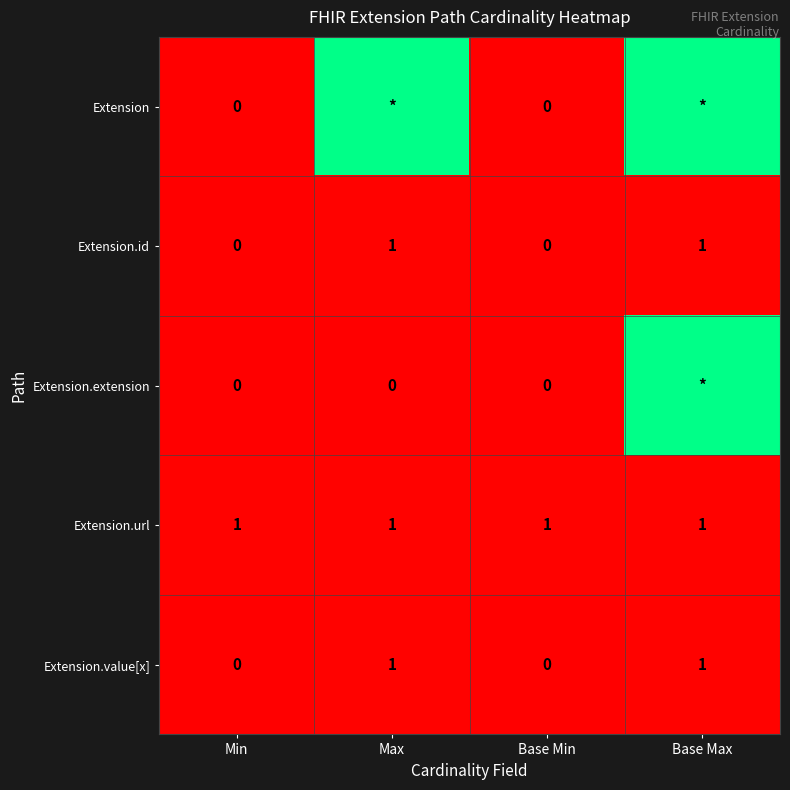

Count the Extension.value[x] values in the range 0 to 1.

4